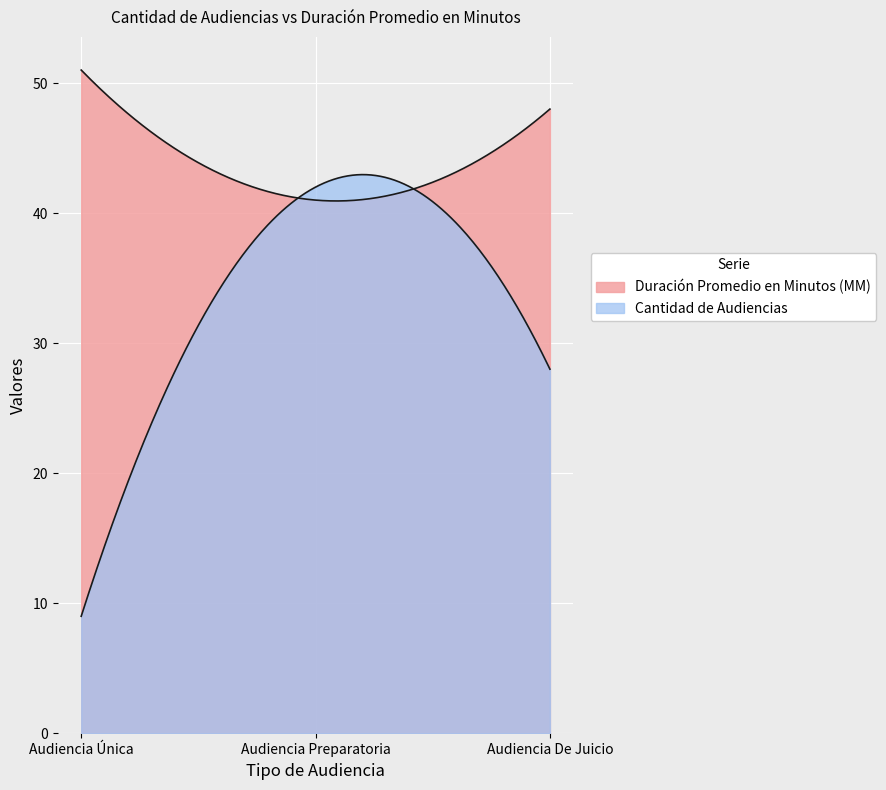

What is the average value of the Cantidad de Audiencias series?

26